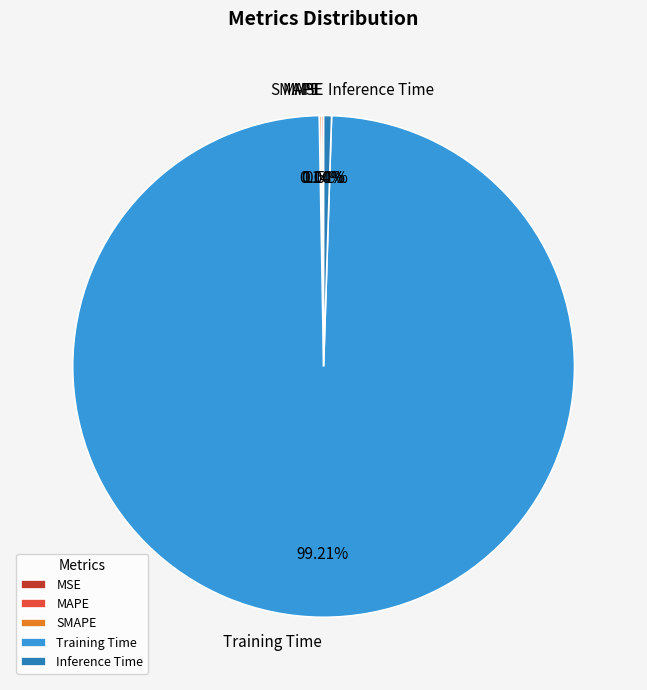

Does Training Time represent more than half of the total?

Yes